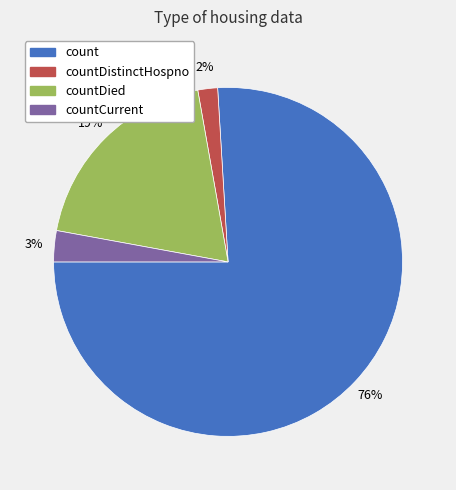

Does any single category account for the majority?

Yes